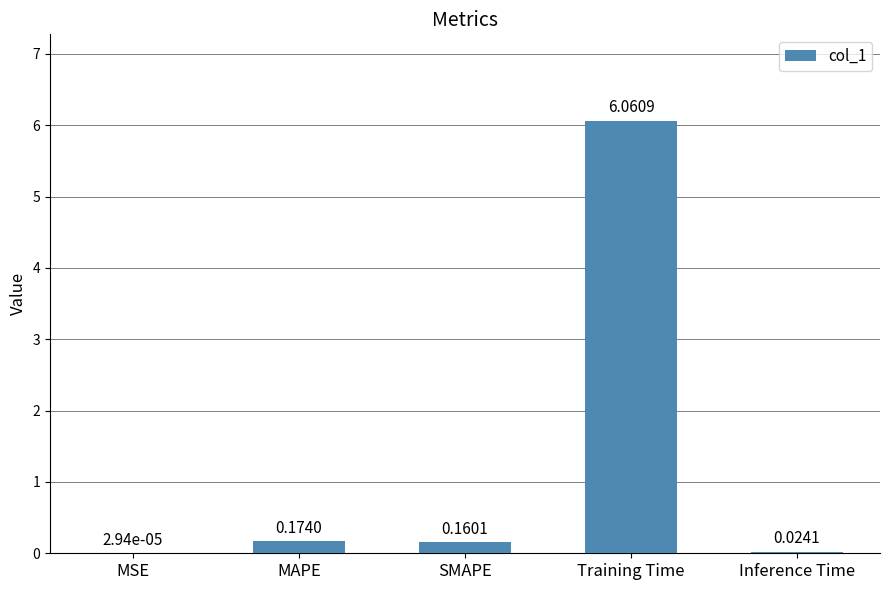

At which label is the value closest to 3?

MAPE